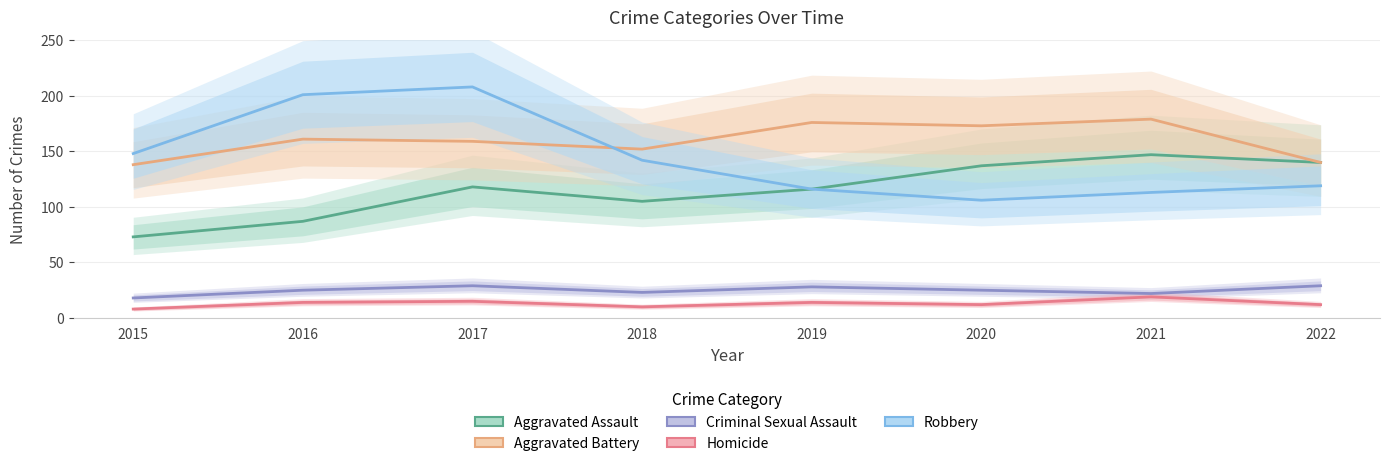

True or false: Criminal Sexual Assault and Aggravated Assault intersect in this chart.

False